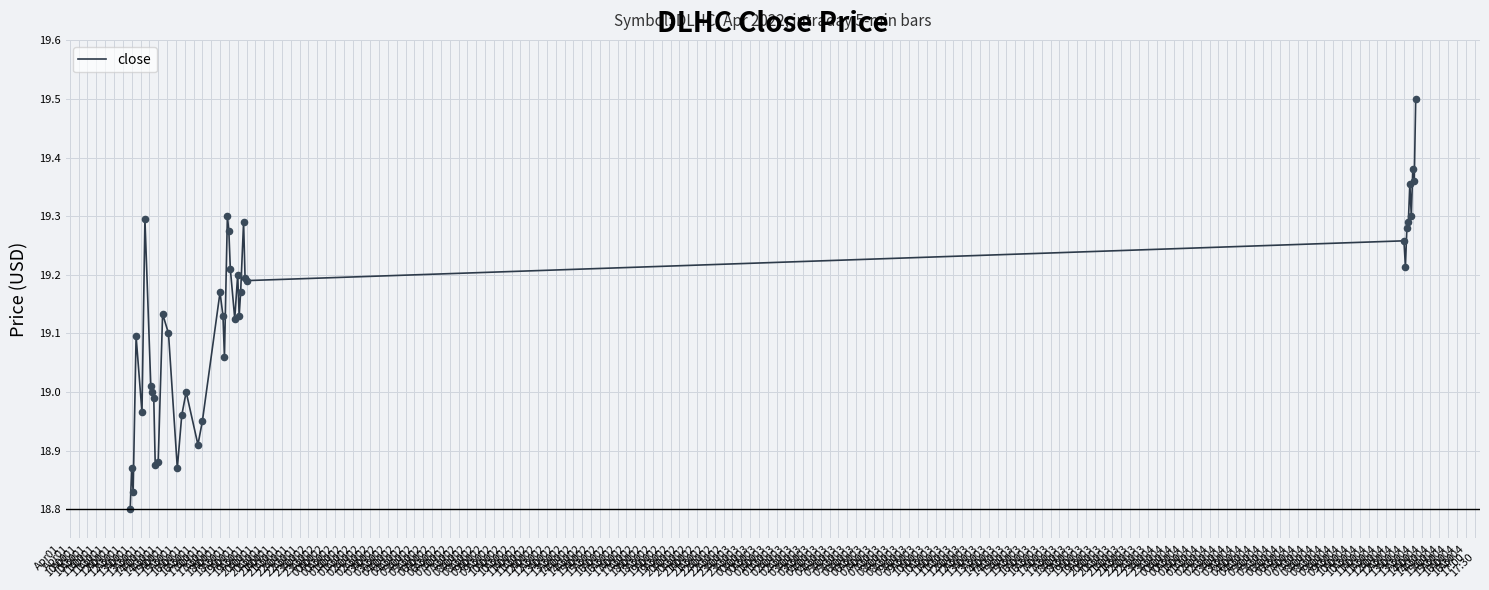

What is the difference between the maximum and minimum values?

0.7